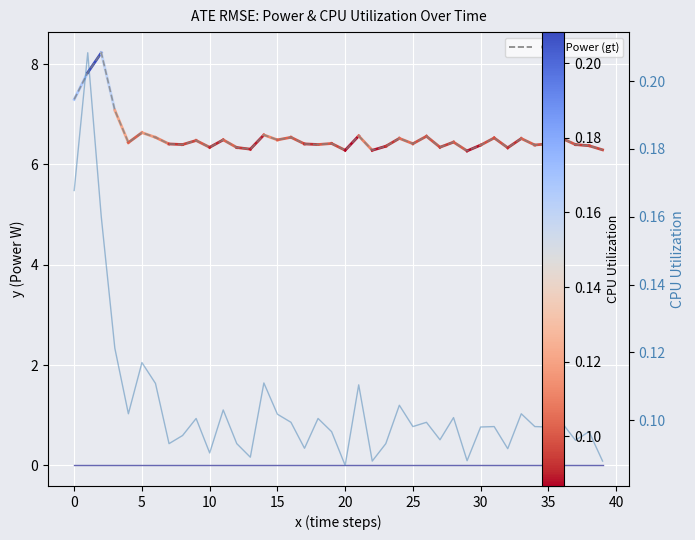

At 14, list the series in order from largest to smallest.

Total Power, CPU Utilization